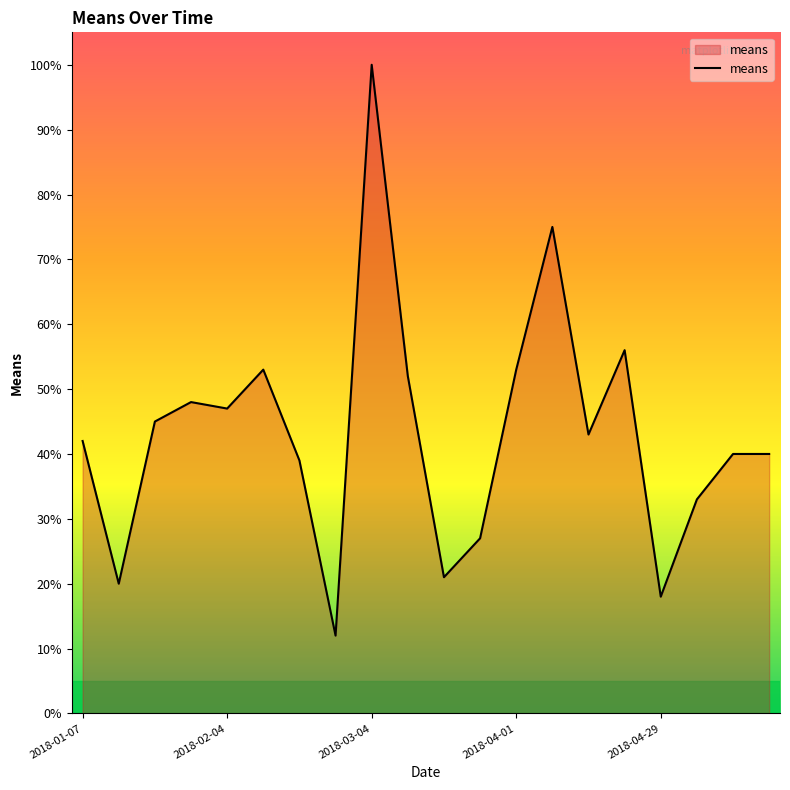

What is the smallest value displayed?

12